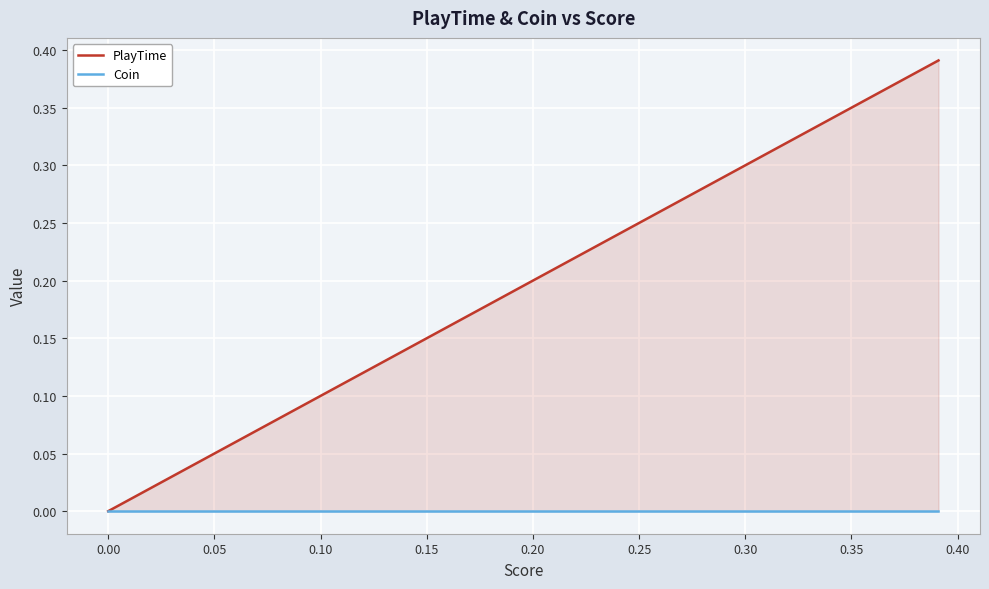

The PlayTime series shows 0.1 at 16. True or false?

False